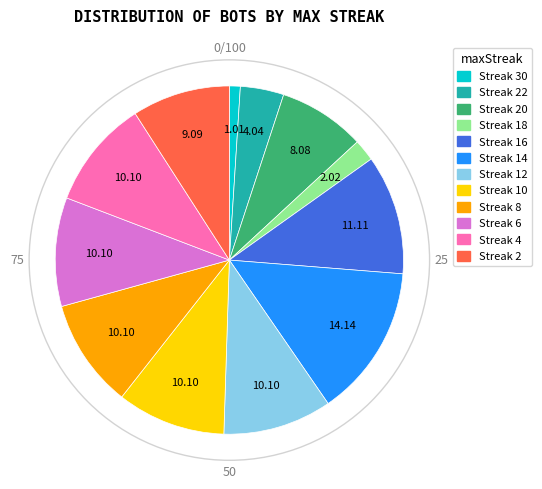

Does Streak 2 account for over 50% of the chart?

No